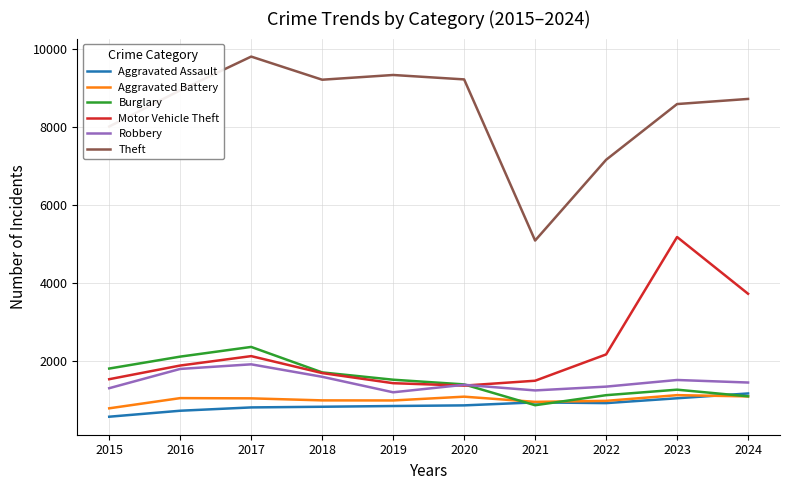

At which category is the sum across all series the highest?

2023